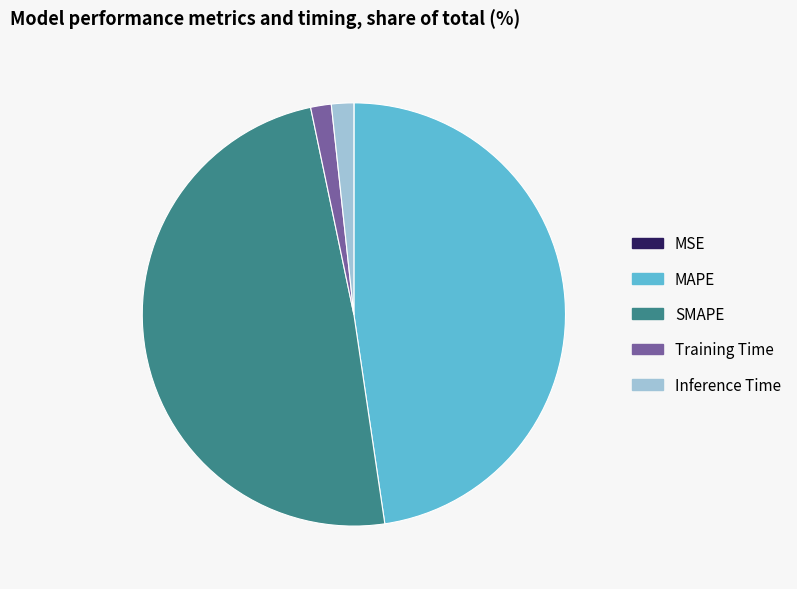

Which category has the biggest portion of the pie?

SMAPE